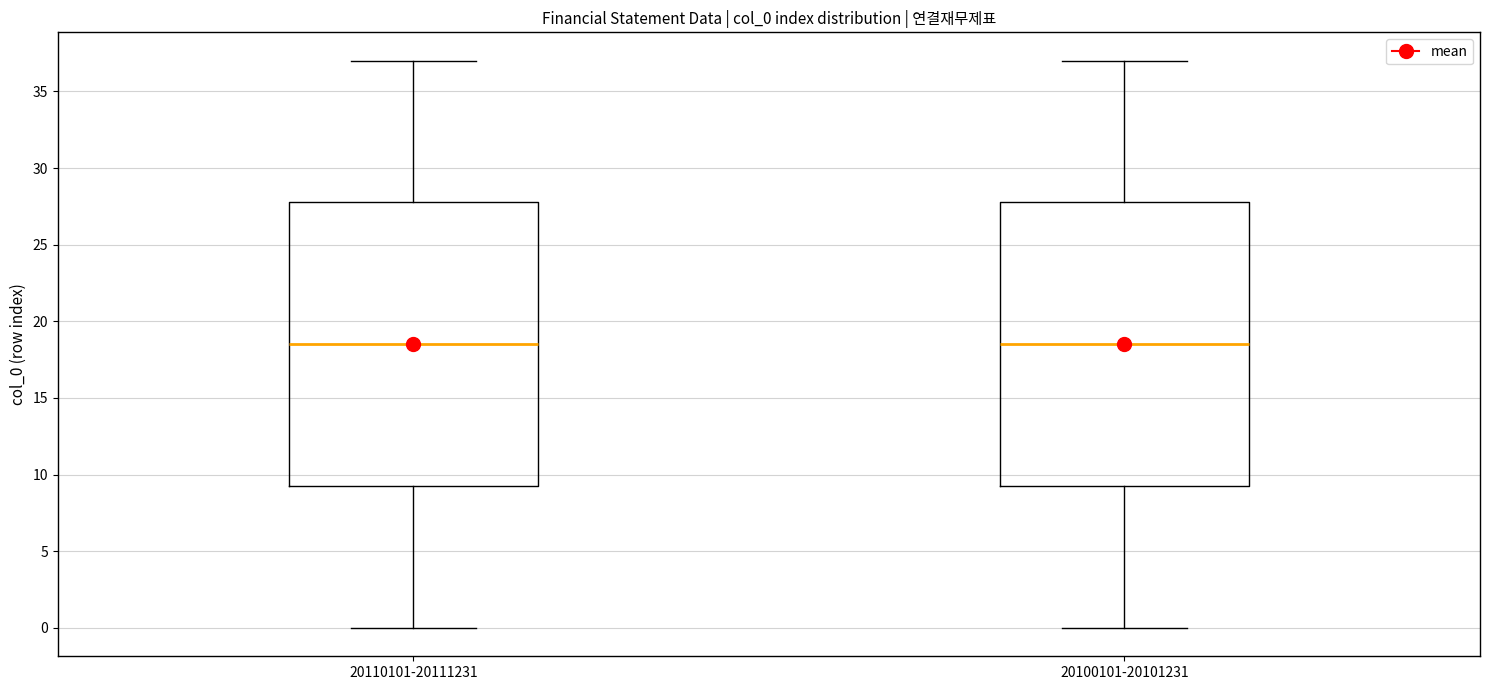

Reading left to right, read every box against the y-axis: the position of its median line, the range the box covers, and the ends of its whiskers. The values are not printed on the chart, so give them approximately, as read against the axis.

20110101-20111231: median 18.5, box 9.5 to 28.0, whiskers 0.0 to 37.0
20100101-20101231: median 18.5, box 9.5 to 28.0, whiskers 0.0 to 37.0